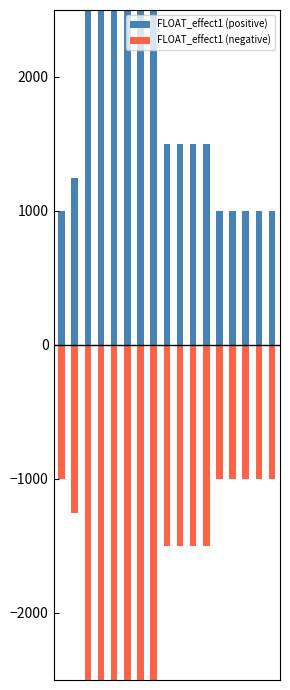

True or false: FLOAT_effect1 (negative) has a value of -2500 at 5.

True